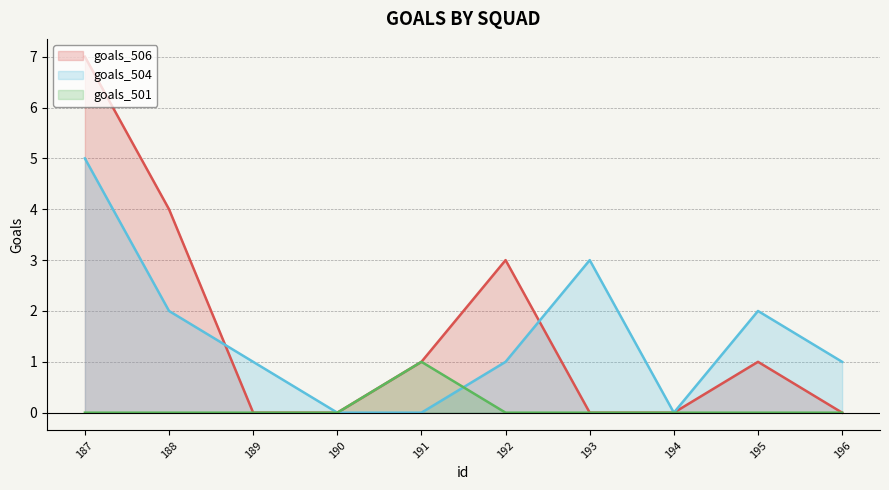

What is the total value across all series at 196?

1